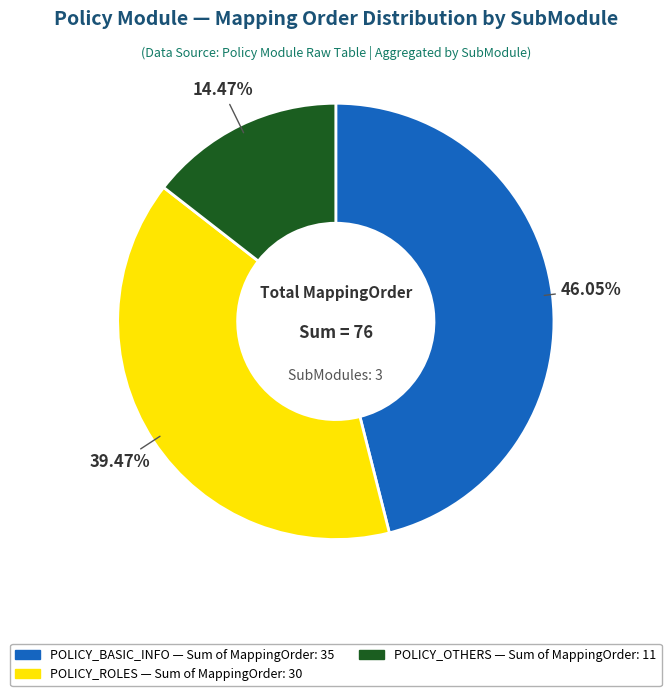

Is there a majority slice in this chart?

No